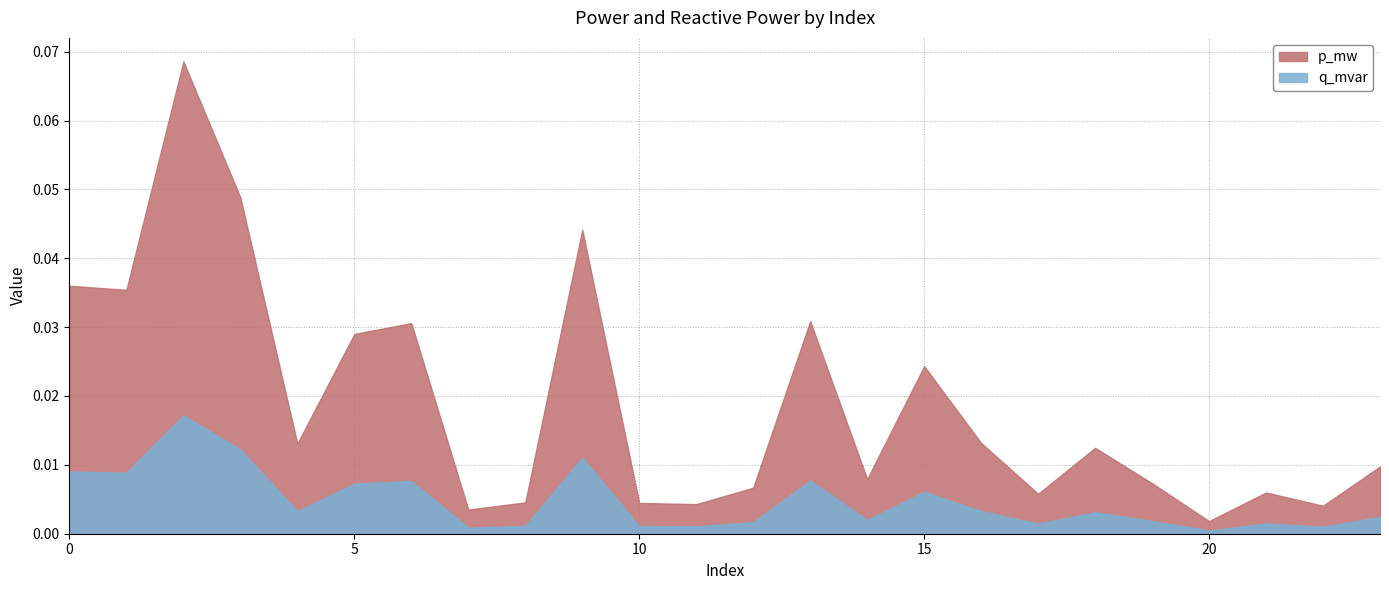

Does the chart have visible grid lines?

Yes